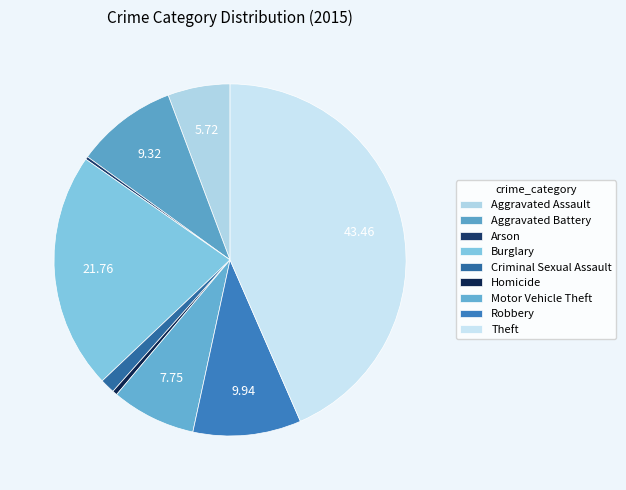

What portion of the pie excludes Arson?

99.7%